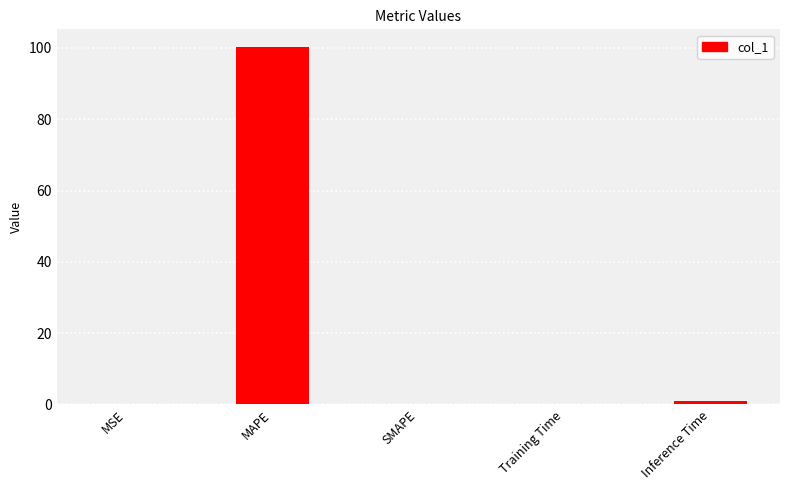

True or false: the data shows 38.9 at SMAPE.

False